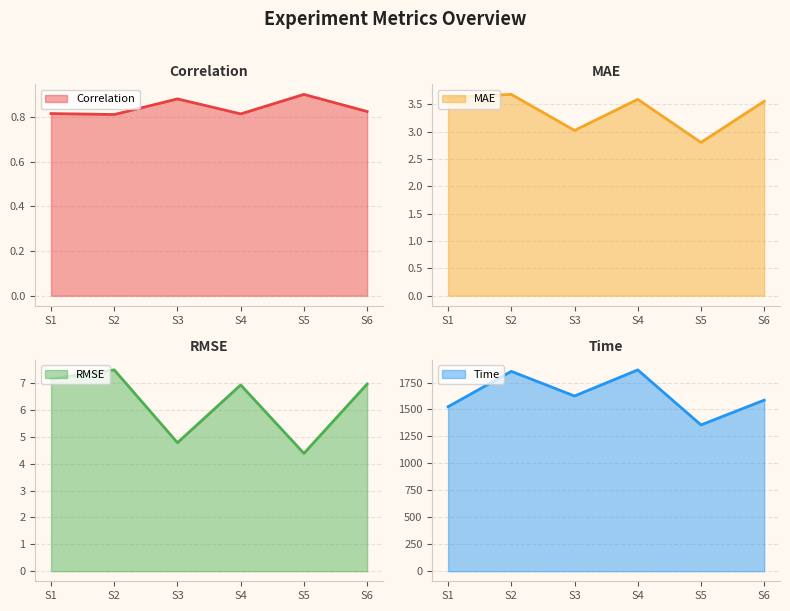

Reading left to right, extract all data points from this chart.

Correlation: S1=0.8	S2=0.8	S3=0.9	S4=0.8	S5=0.9	S6=0.8
MAE: S1=3.6	S2=3.7	S3=3.0	S4=3.6	S5=2.8	S6=3.6
RMSE: S1=7.2	S2=7.5	S3=4.8	S4=6.9	S5=4.4	S6=7.0
Time: S1=1525.5	S2=1853.6	S3=1625.0	S4=1867.0	S5=1356.9	S6=1586.5